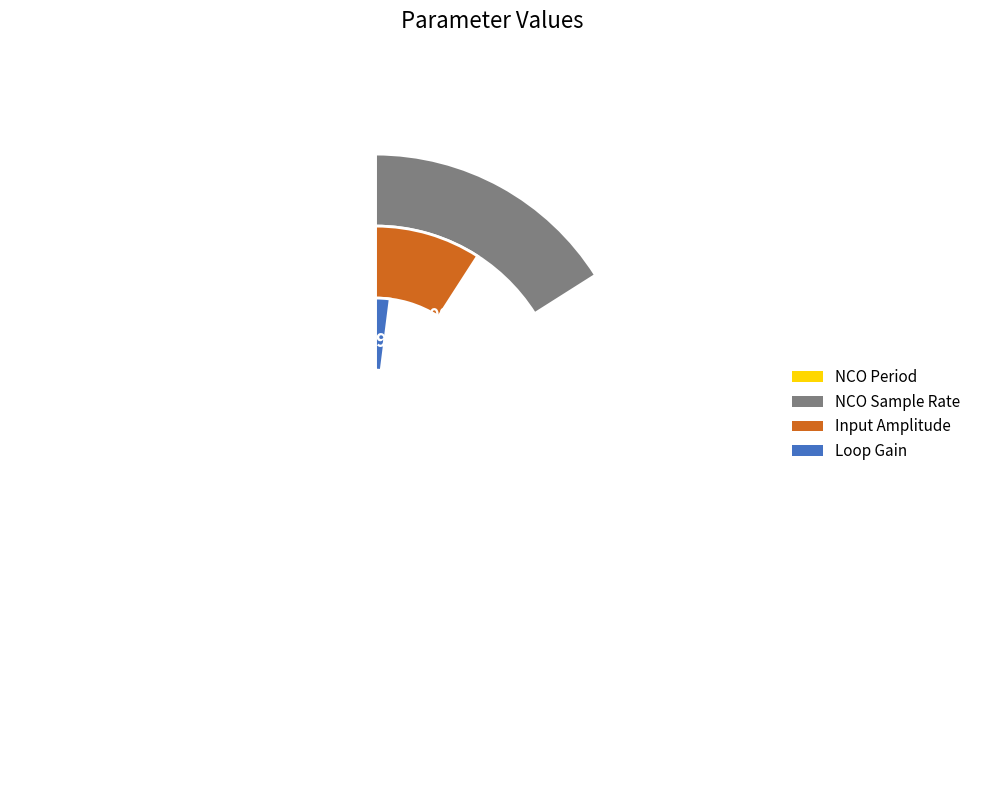

What is the change in value from NCO Period to Loop Gain?

-63736